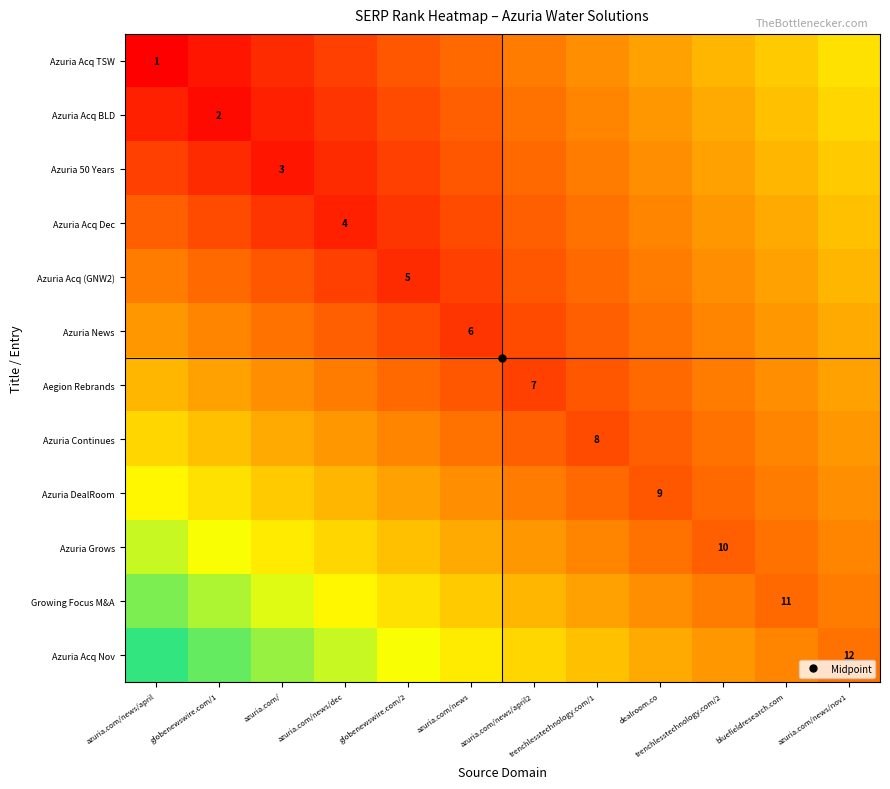

List the series in order of their peak value, highest first.

Azuria Acq Nov, Growing Focus M&A, Azuria Grows, Azuria DealRoom, Azuria Acq TSW, Azuria Acq BLD, Azuria Continues, Azuria 50 Years, Azuria Acq Dec, Azuria Acq (GNW2), Aegion Rebrands, Azuria News